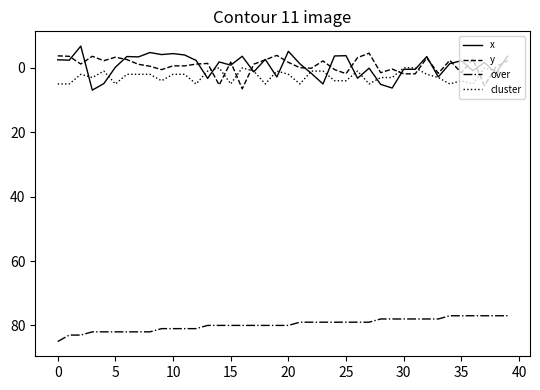

True or false: over and cluster cross at least once.

False